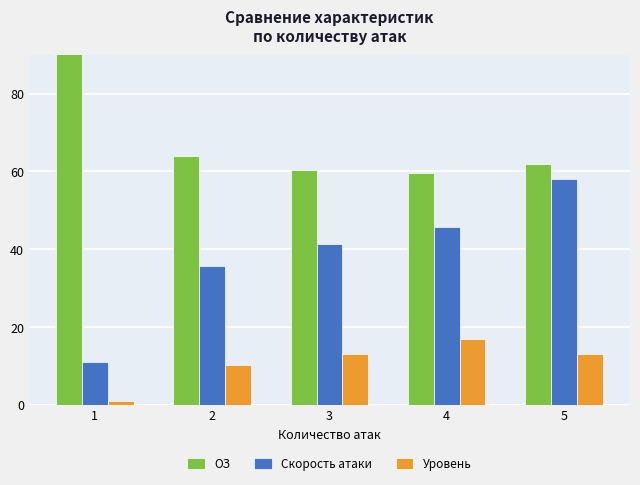

How many data points in Скорость атаки are less than 41?

2